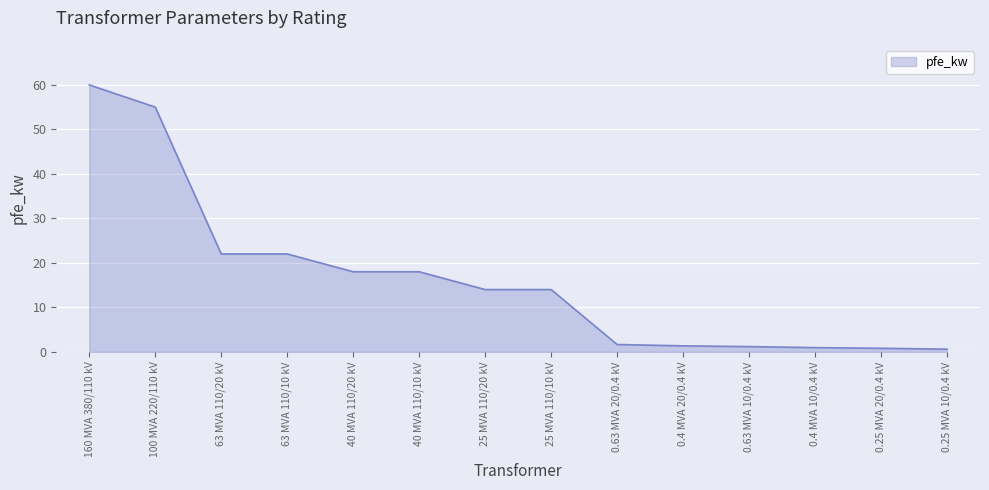

Which category has the highest value across all series?

160 MVA 380/110 kV